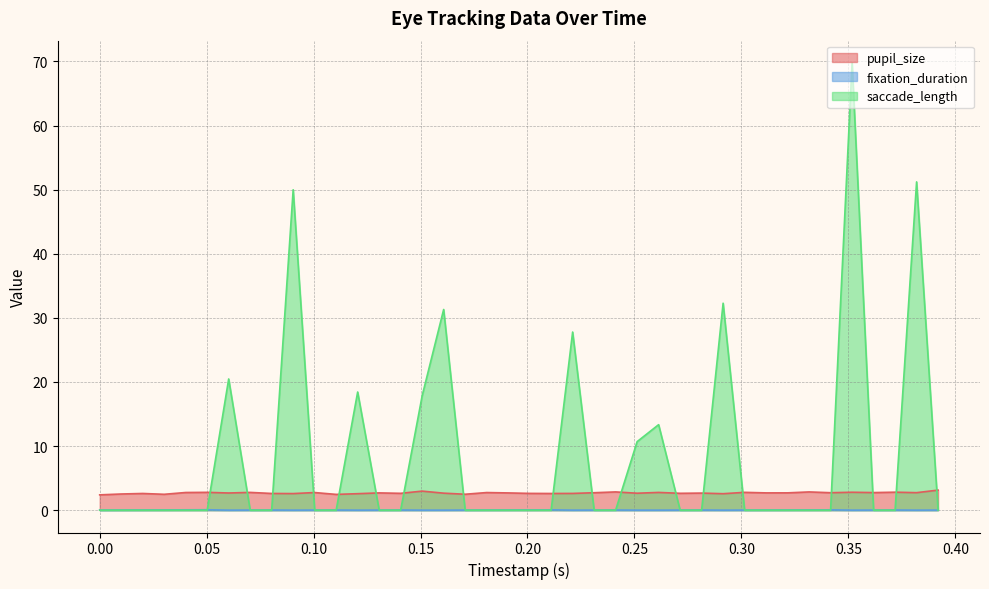

Which series has the largest total across all categories?

saccade_length